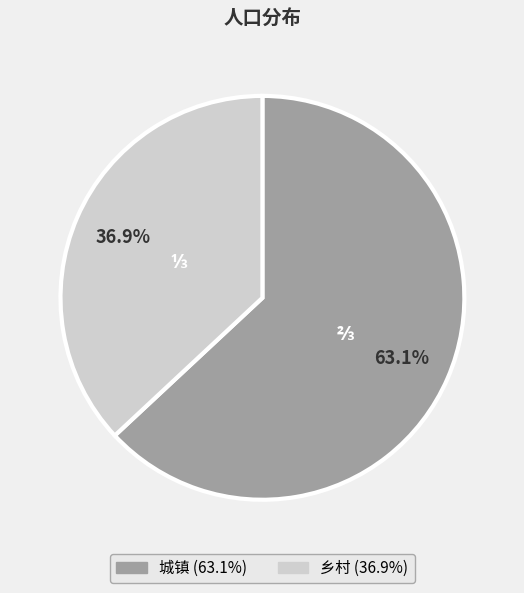

Which category has the smallest portion of the pie?

乡村